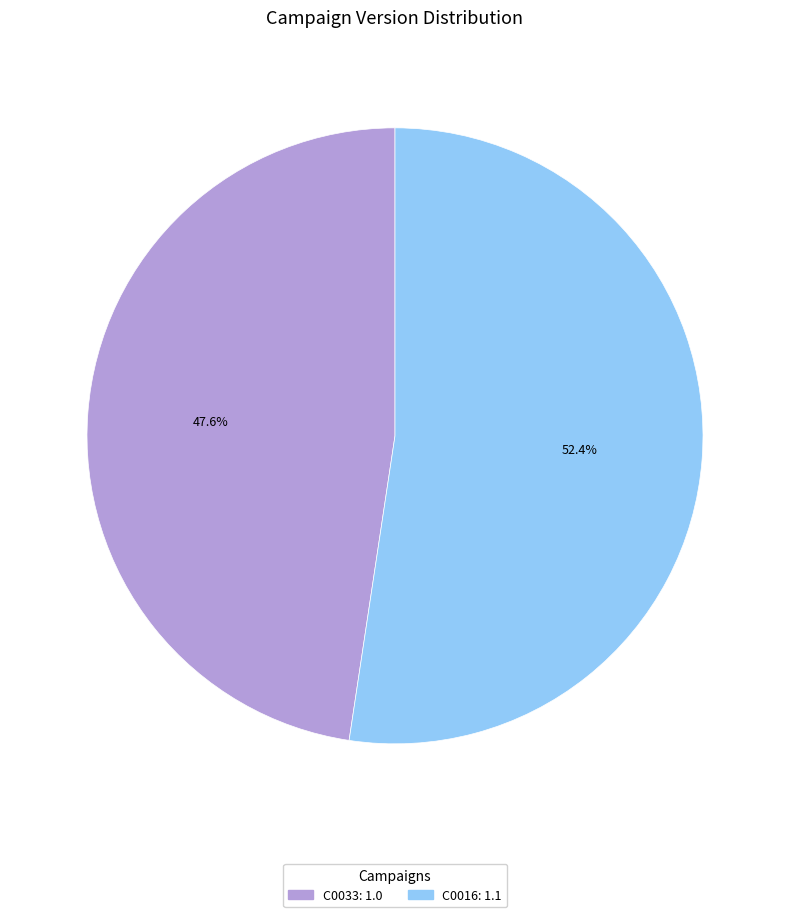

Rank the categories by value from lowest to highest.

C0033, C0016